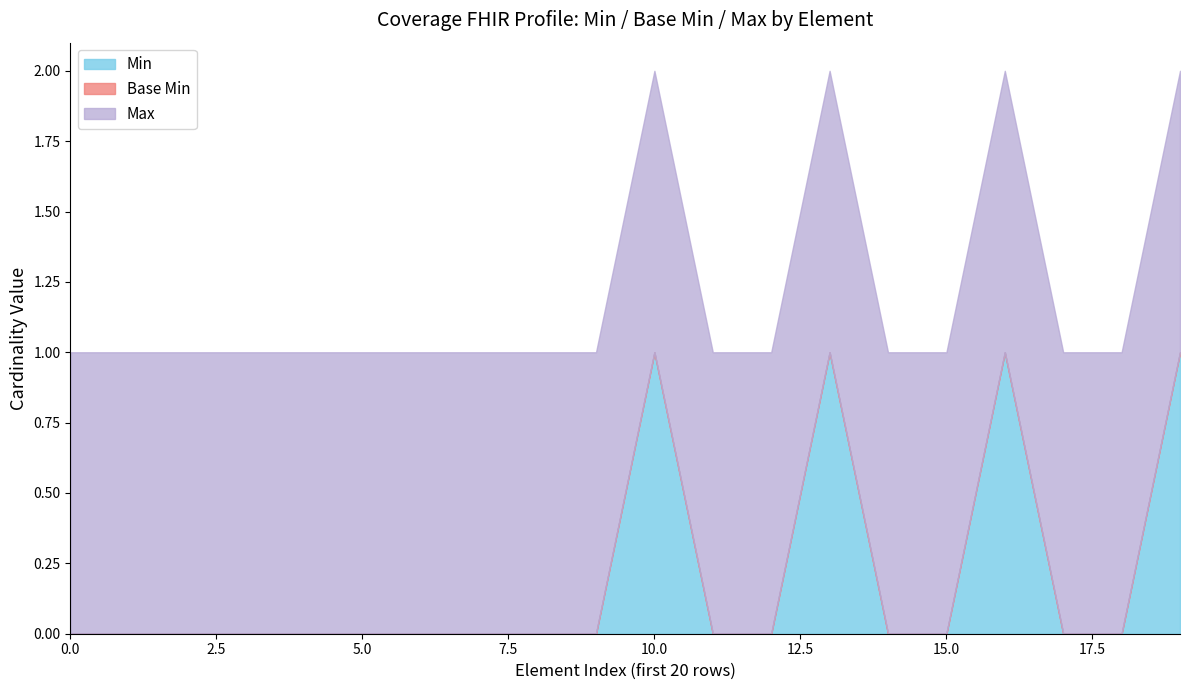

True or false: Min has a value of 0 at 5.0.

True